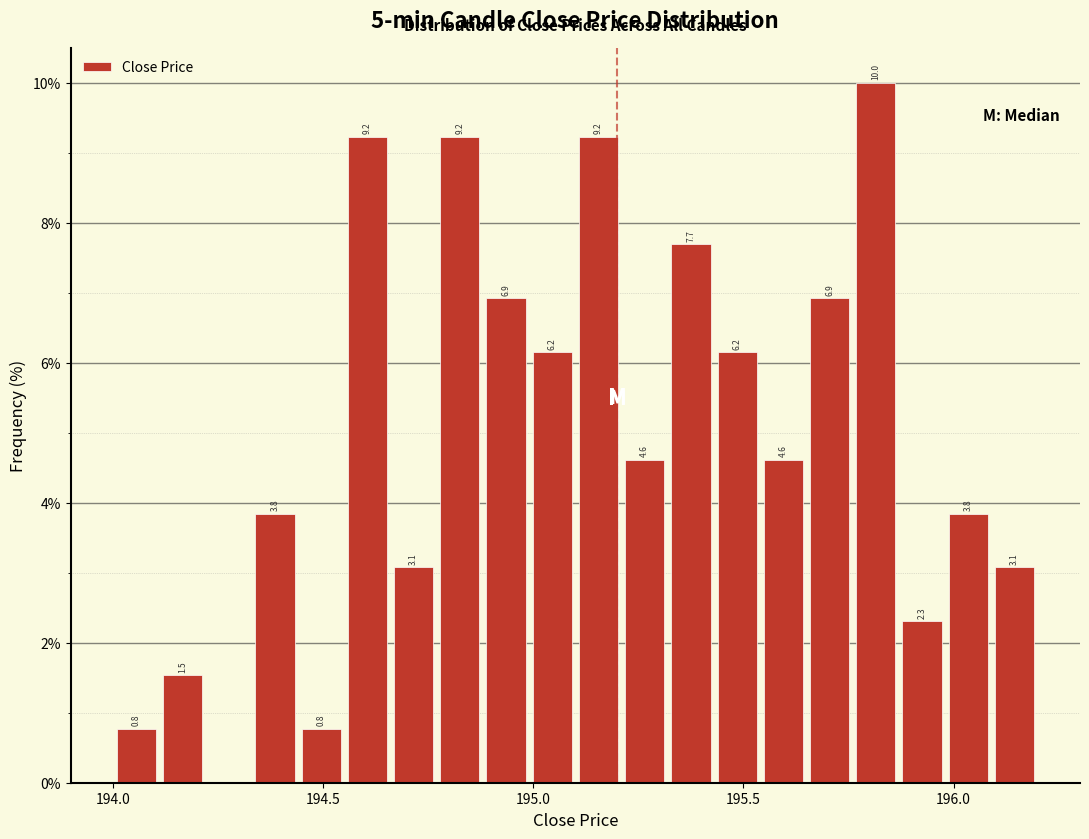

Read against the x-axis, roughly where is the centre of the tallest bar?

195.80